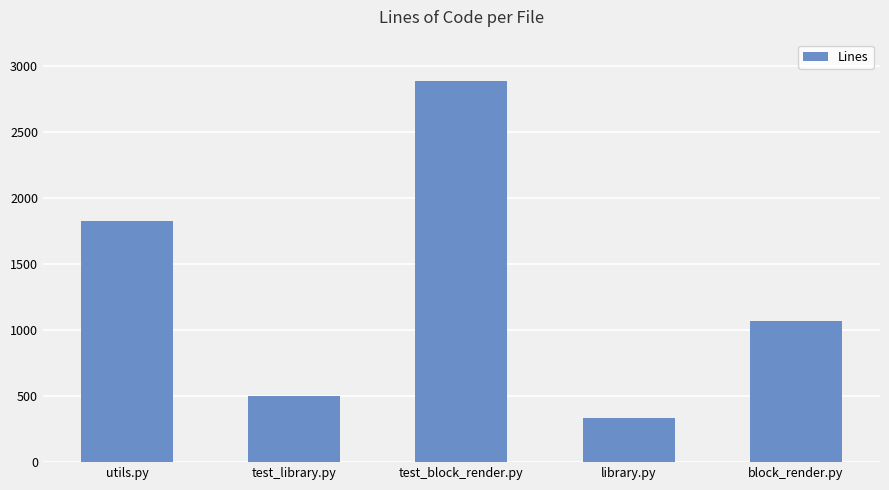

What is the sum of all values?

6619